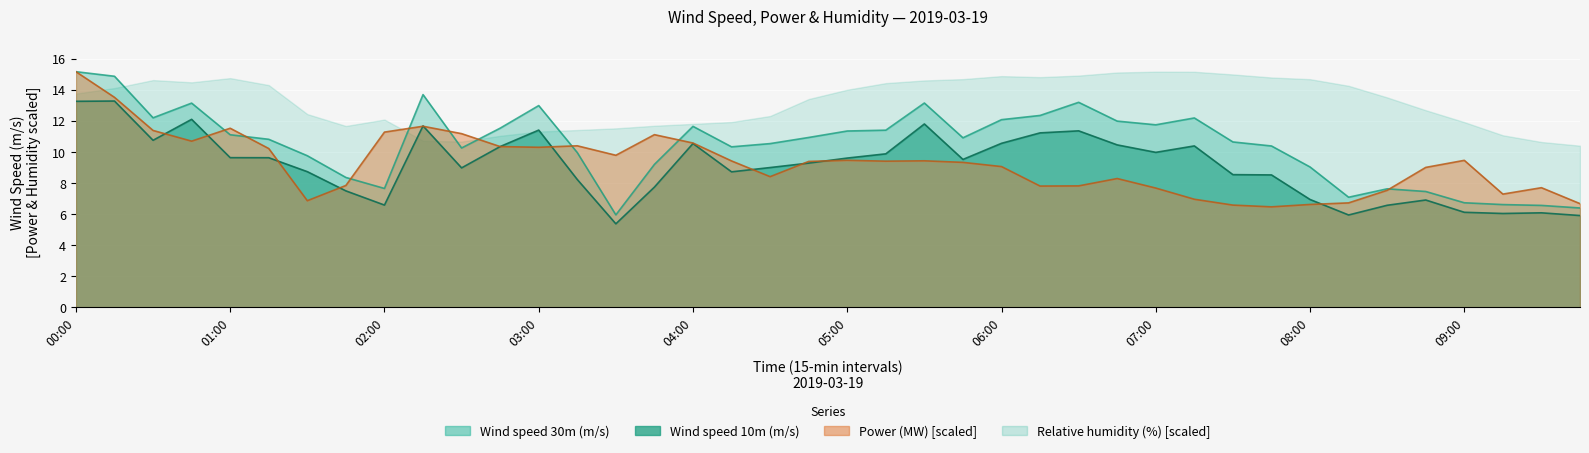

Is the value of Wind speed 10m (m/s) at 02:15 greater than the value of Power (MW) at 06:15?

Yes